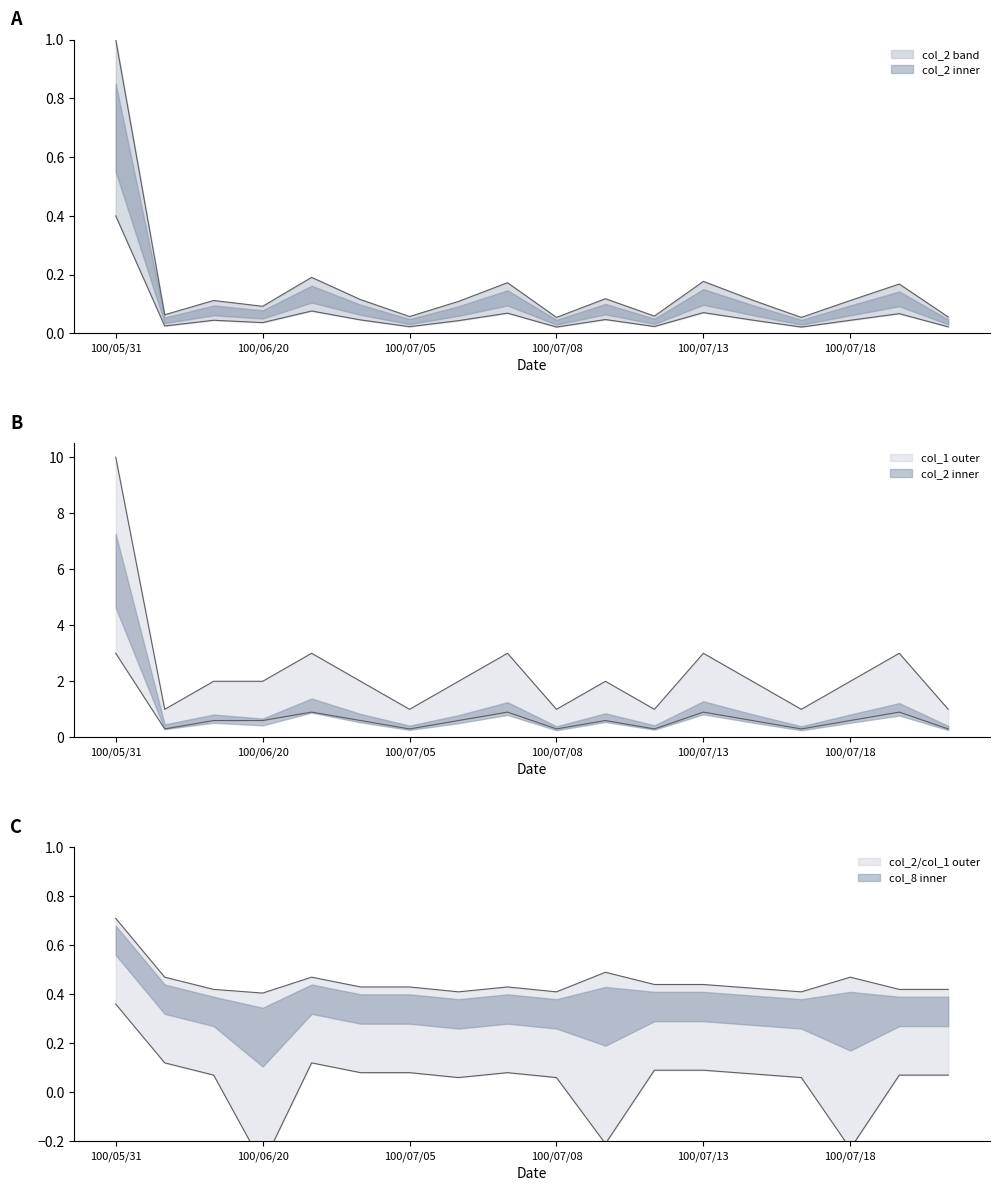

What position from the left is col_2?

2